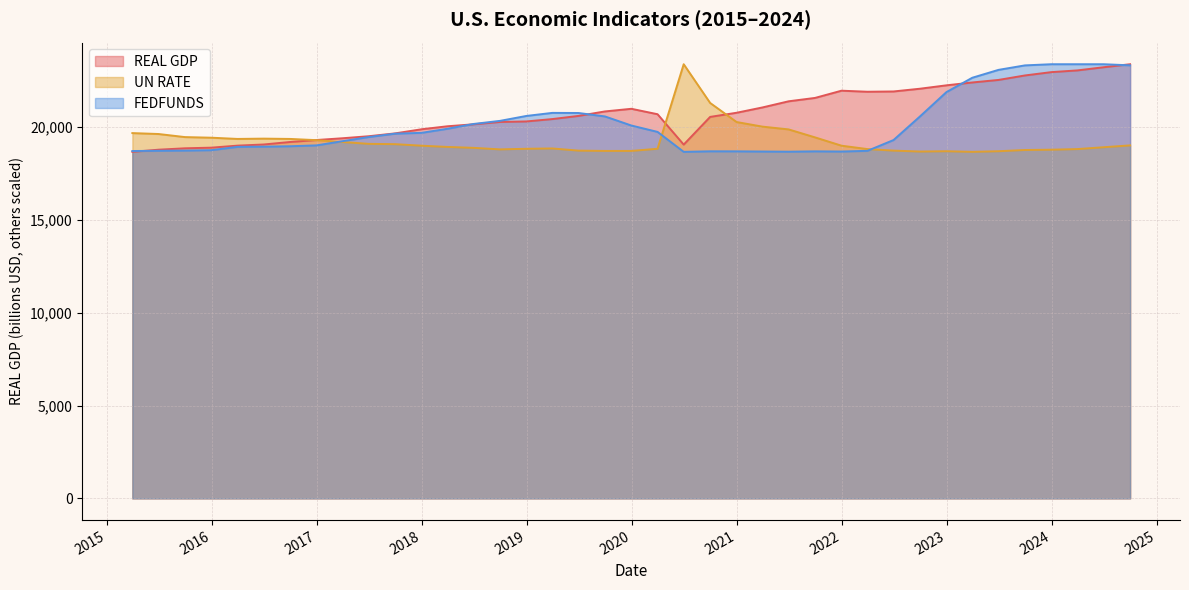

What is the total value across all series at 2017-03-31?

57834.8